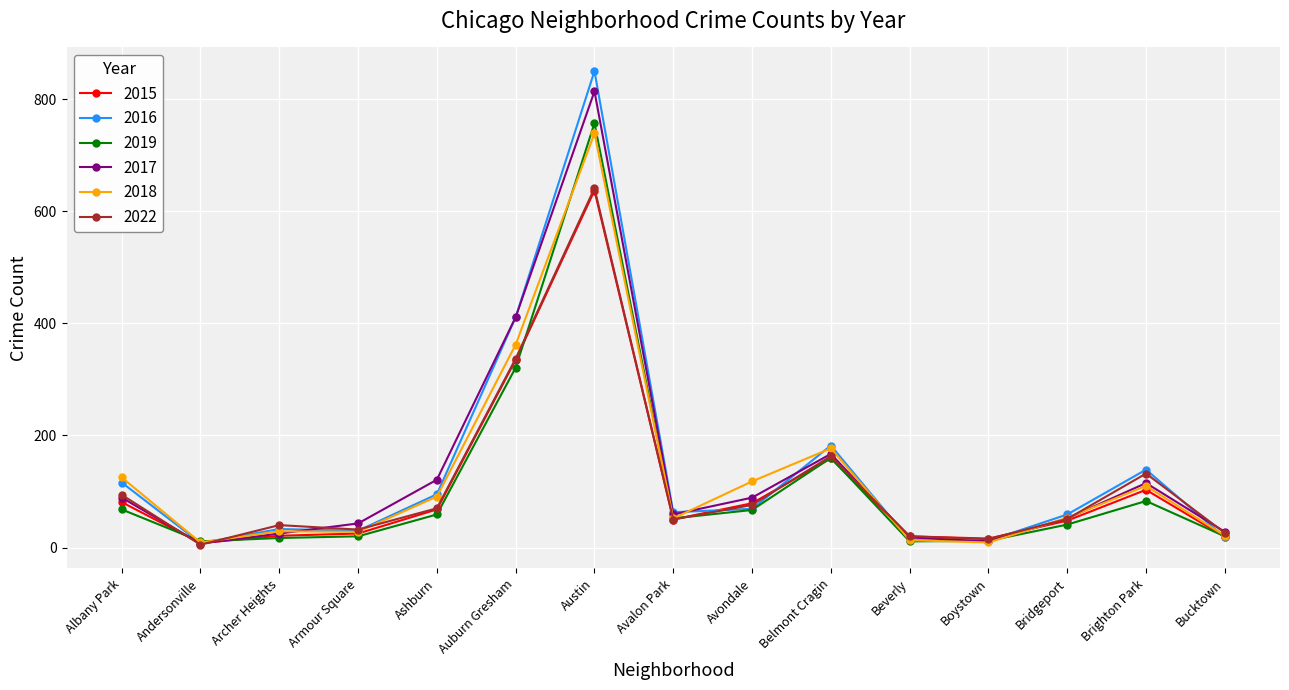

What is the sum of the 2018 values at Ashburn and Archer Heights?

120